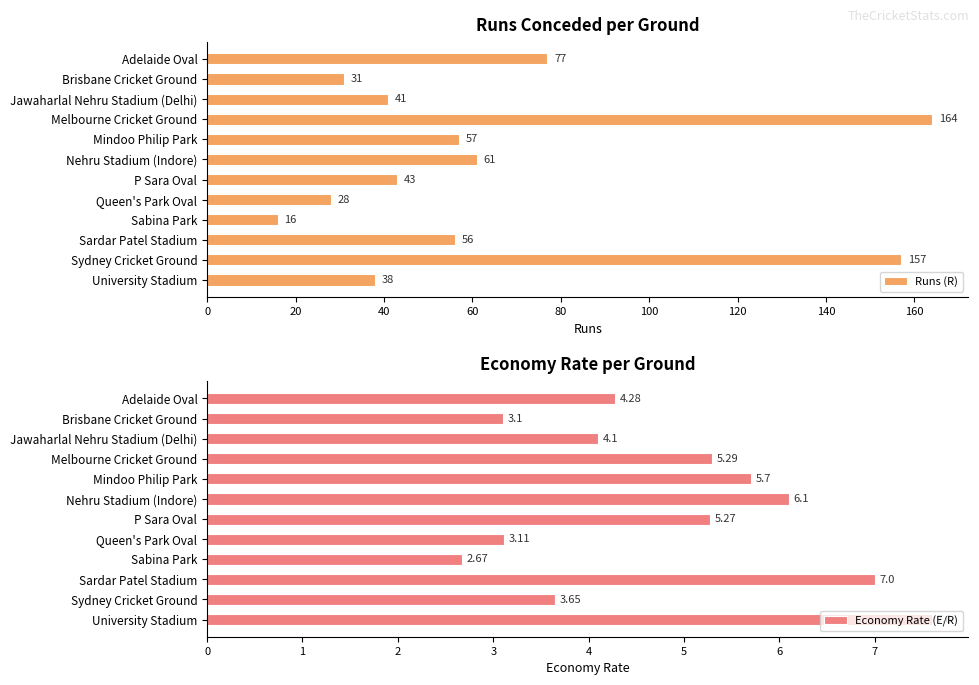

At which label is Runs (R) closest to 90?

Adelaide Oval